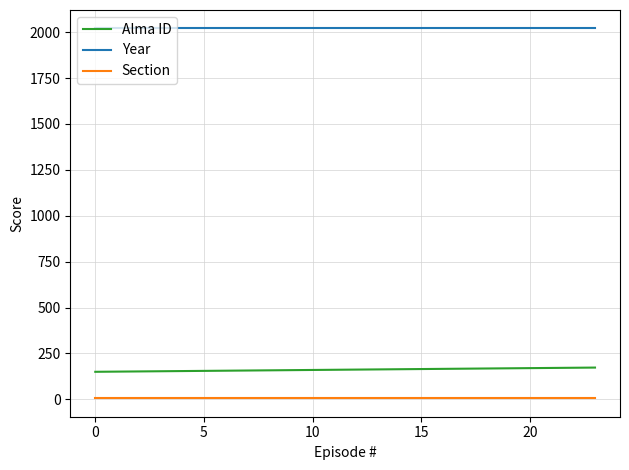

What are all the series names shown in the legend?

Alma ID, Year, Section